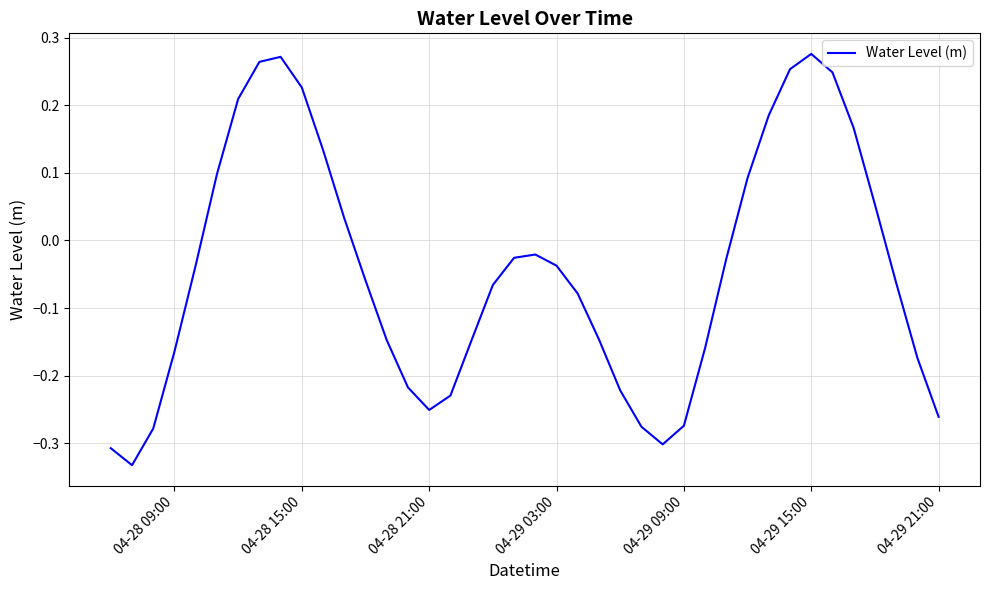

What is the sum of all values?

-1.8